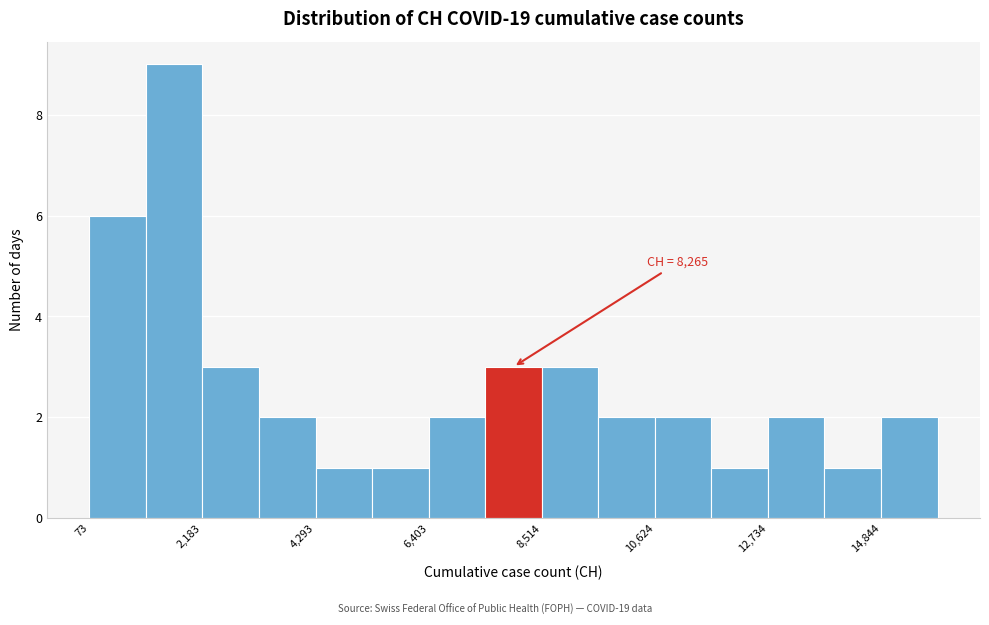

Around what value on the x-axis is the tallest bar? Give the approximate position of its centre, as read against the axis.

1500